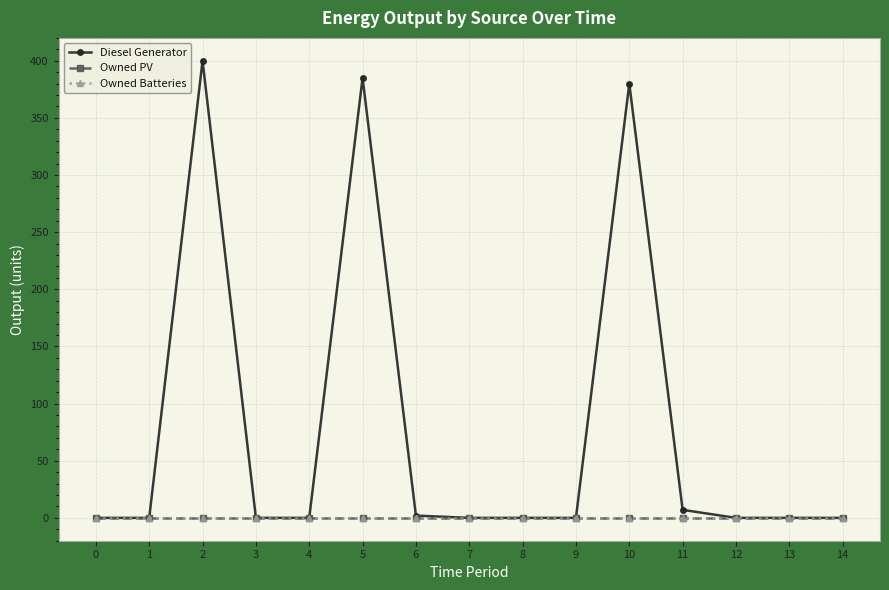

Does the chart have visible grid lines?

Yes